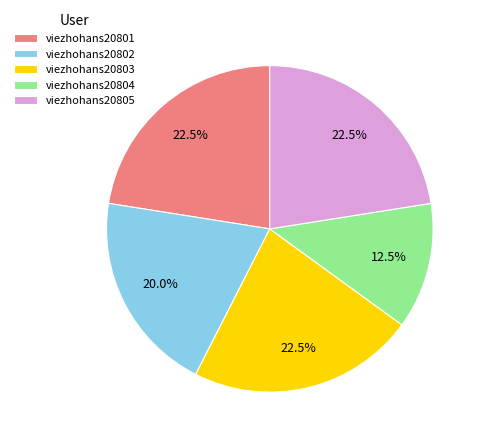

What is the smallest slice in the pie chart?

viezhohans20804